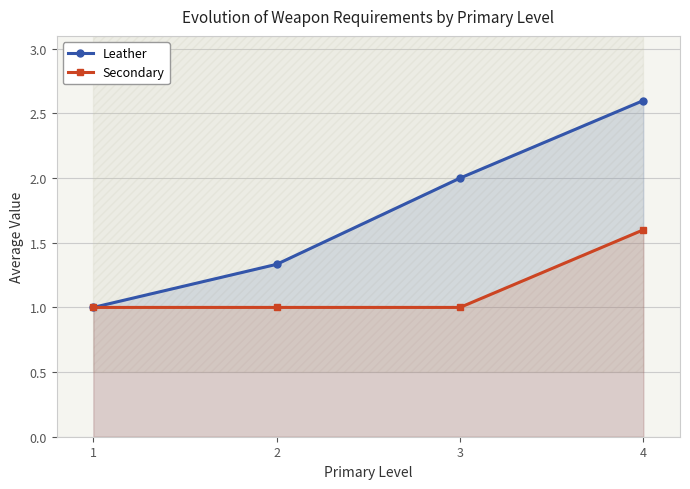

Between 2 and 3, which is larger?

3